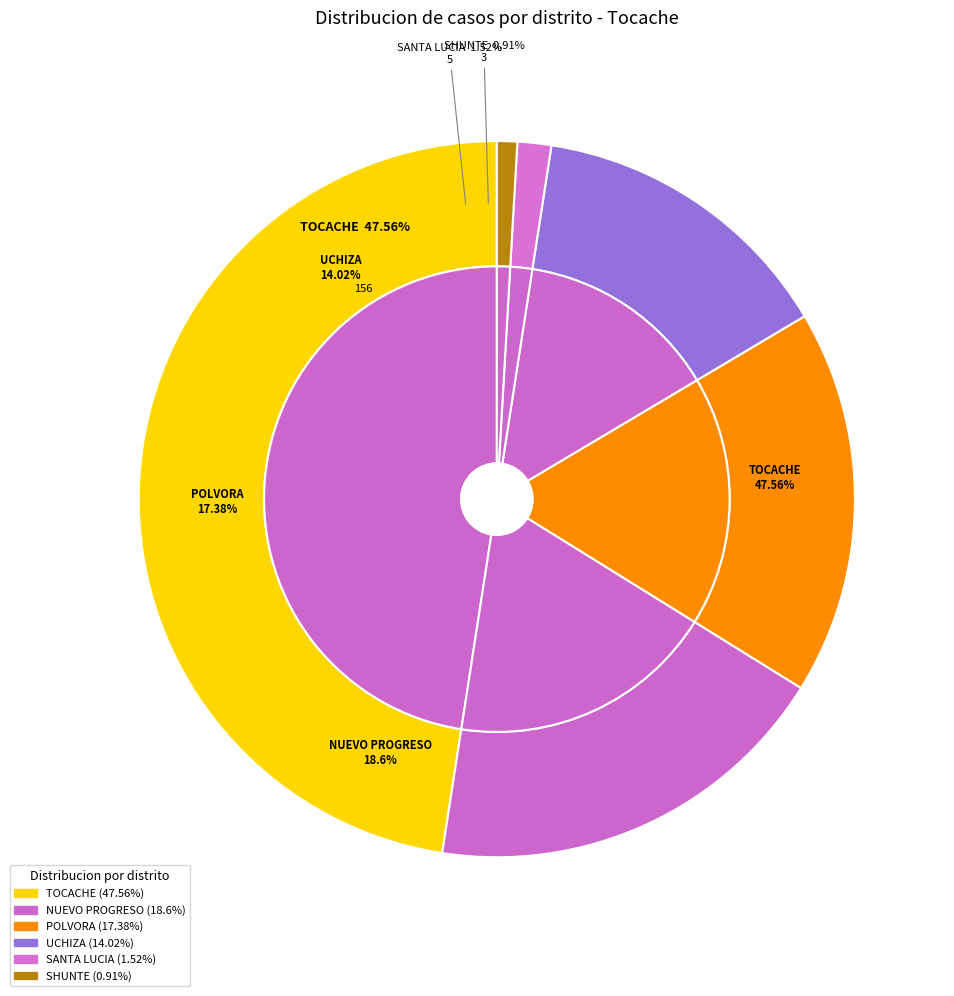

To the nearest percent, what is the combined percentage of SHUNTE and NUEVO PROGRESO?

20%